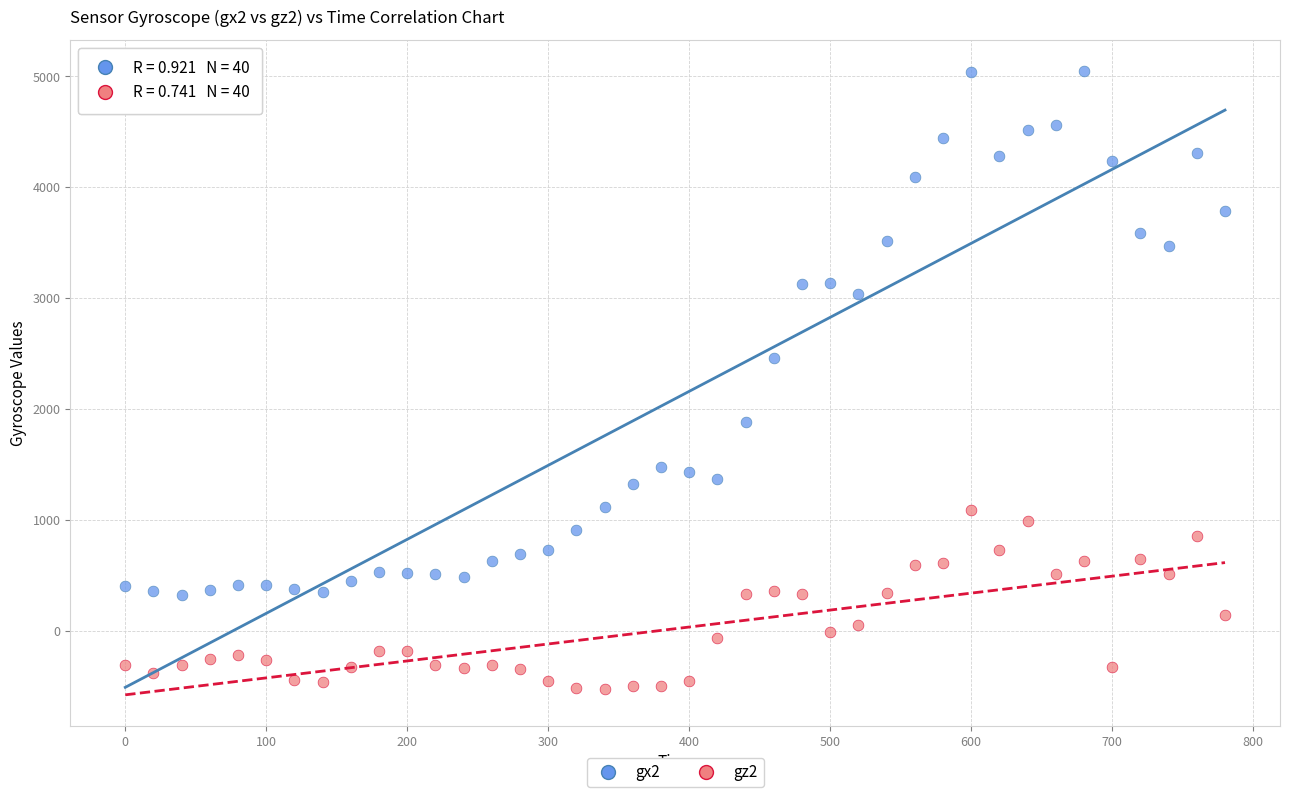

What are all the series names shown in the legend?

gx2, gz2